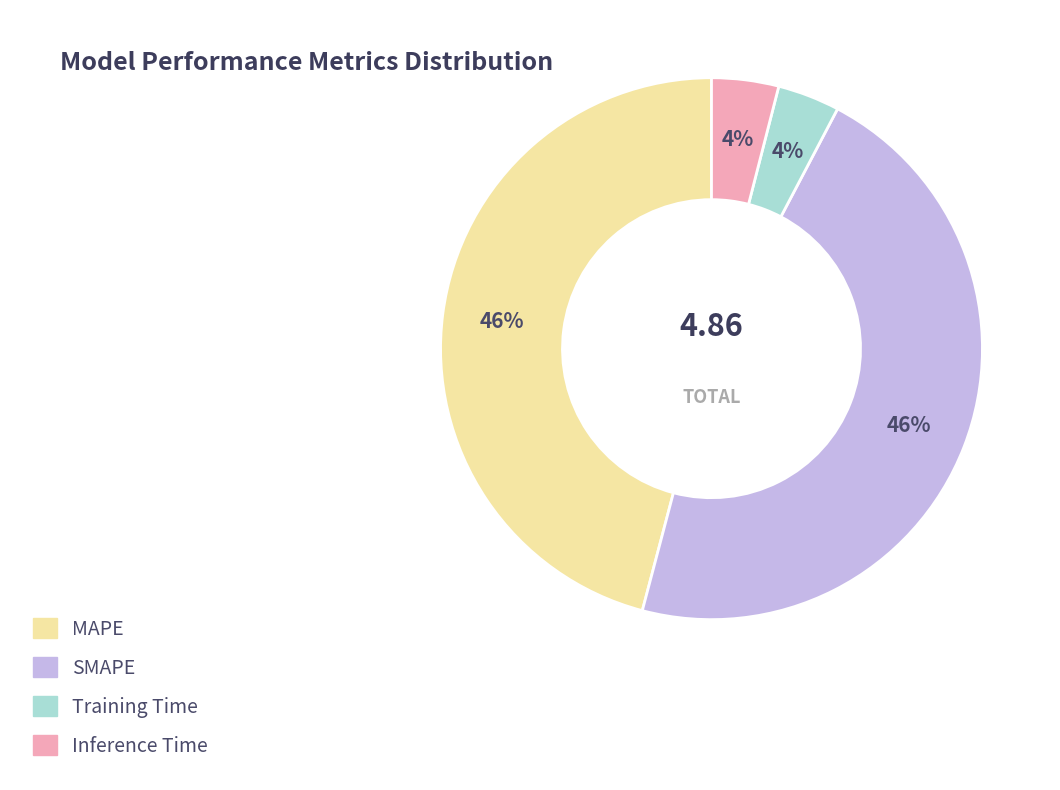

What percentage is the SMAPE slice, to the nearest percent?

46%